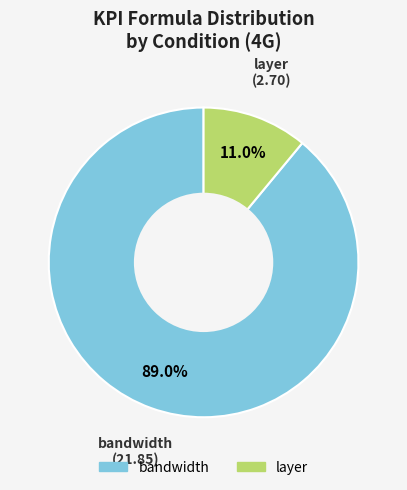

Which has a higher value, bandwidth or layer?

bandwidth